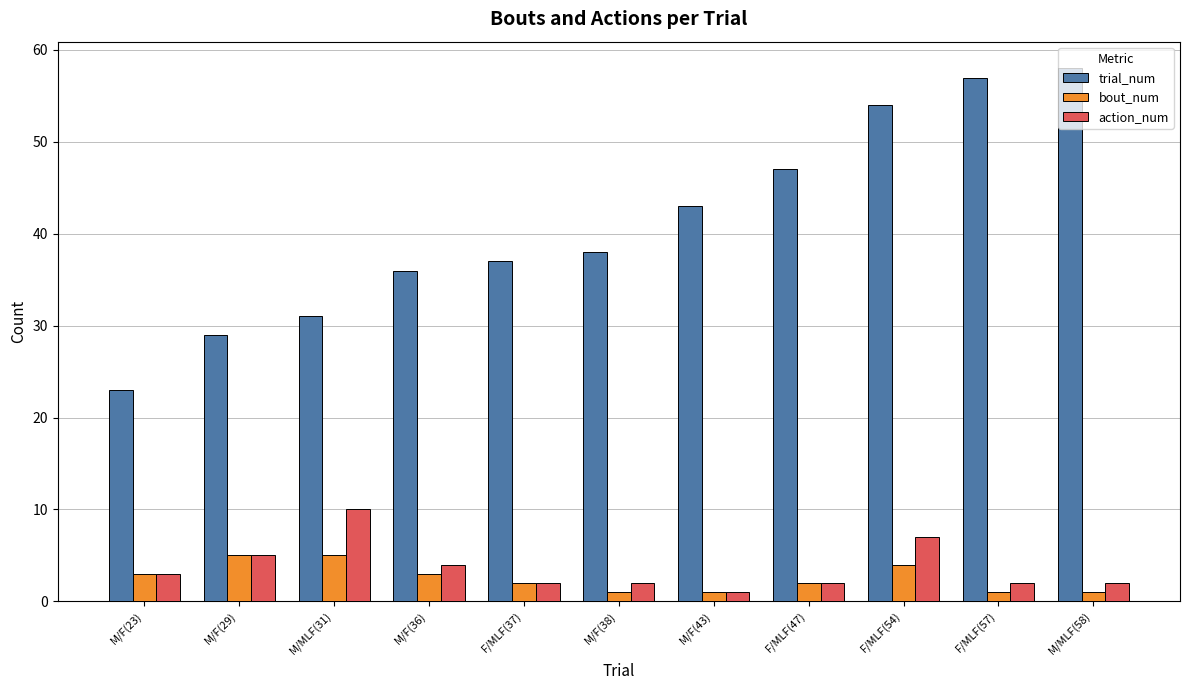

What is the smallest value displayed?

1